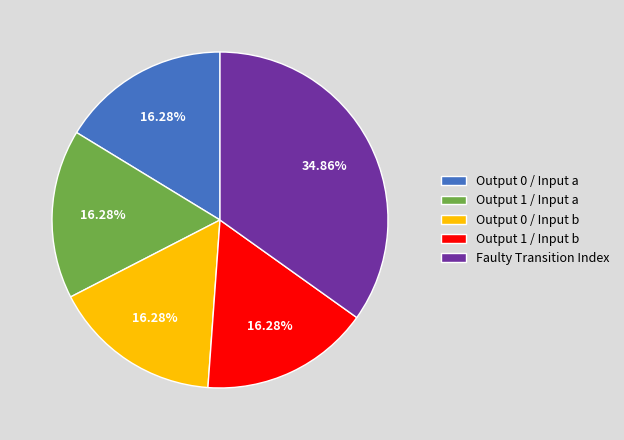

Does Output 1 / Input b account for over 50% of the chart?

No